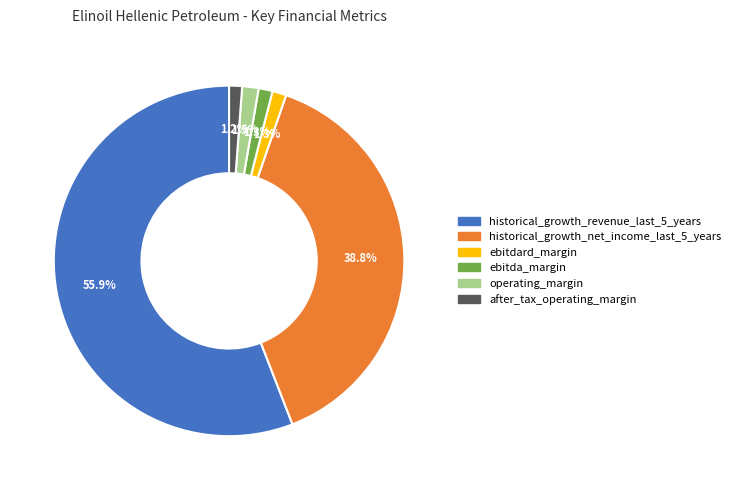

How many segments does this pie chart have?

6